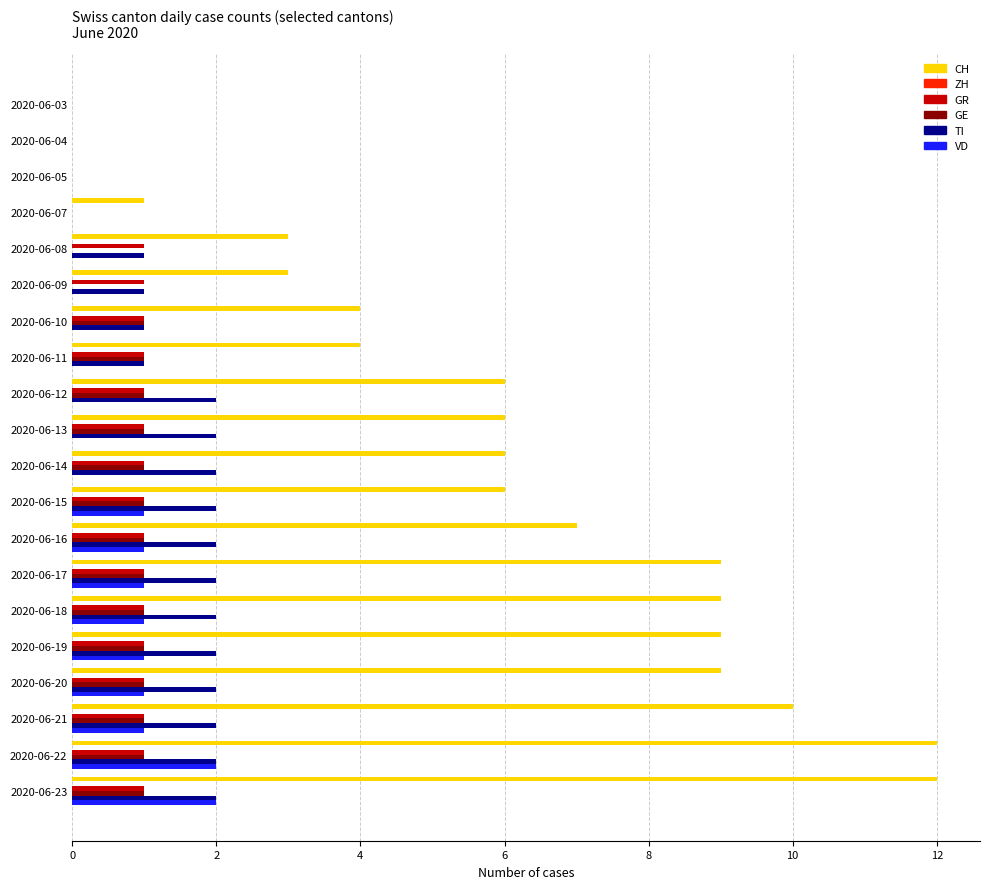

Is it true that TI equals 2 at 2020-06-17?

True